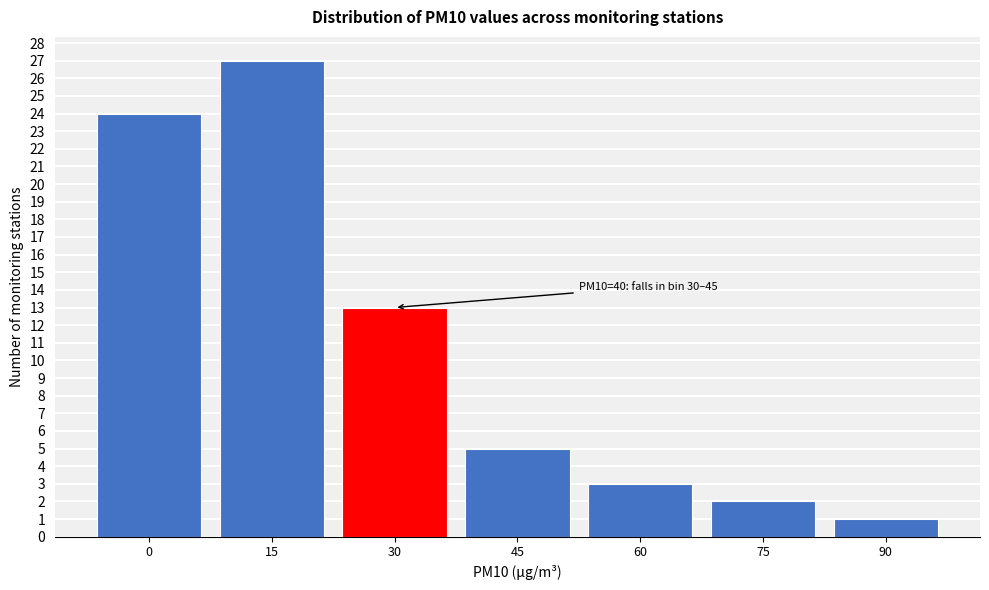

Reading left to right, what are all the values shown in this chart?

24	27	13	5	3	2	1